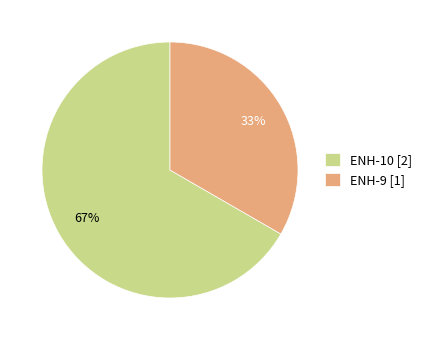

What percentage is the ENH-10 slice, to the nearest percent?

67%